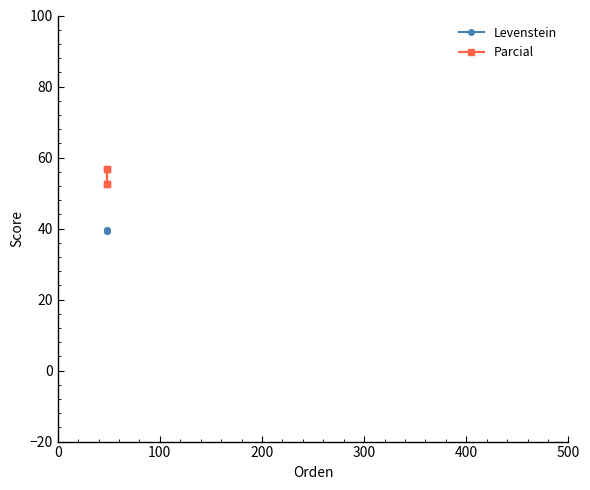

True or false: Levenstein has a value of 27.4 at 0.

False